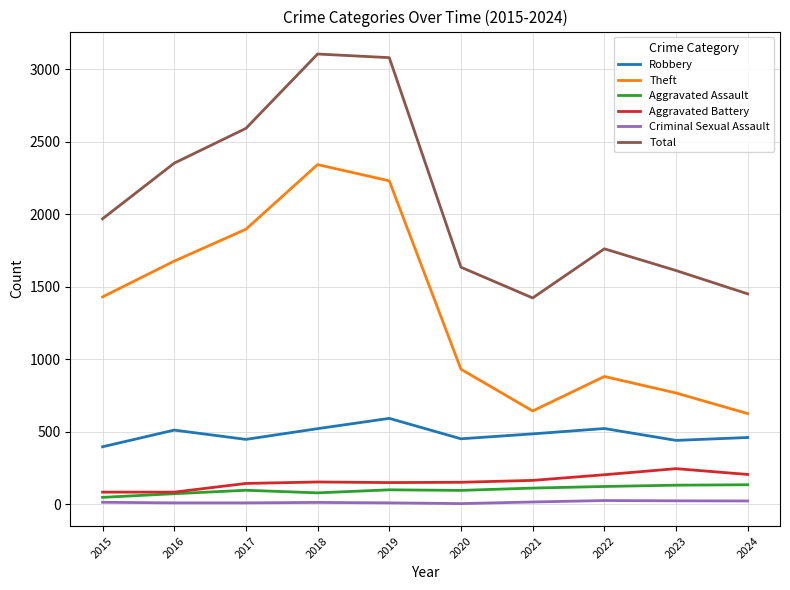

What is the smallest value displayed?

3